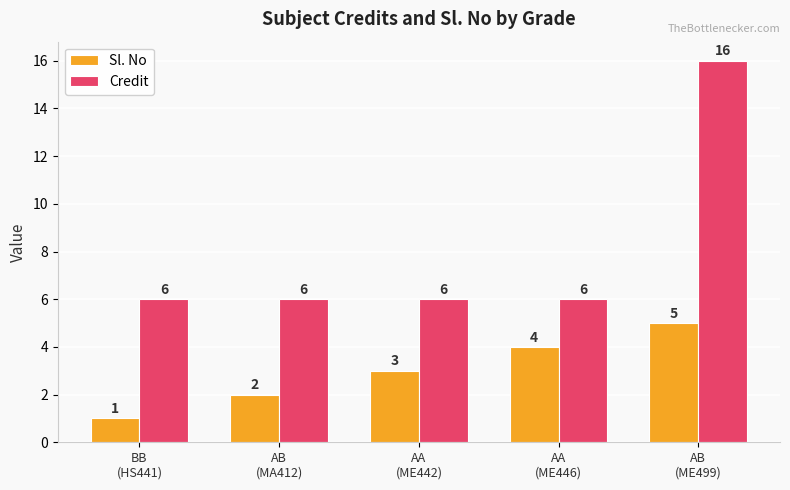

Is it true that Sl. No equals 1 at AA
(ME446)?

False